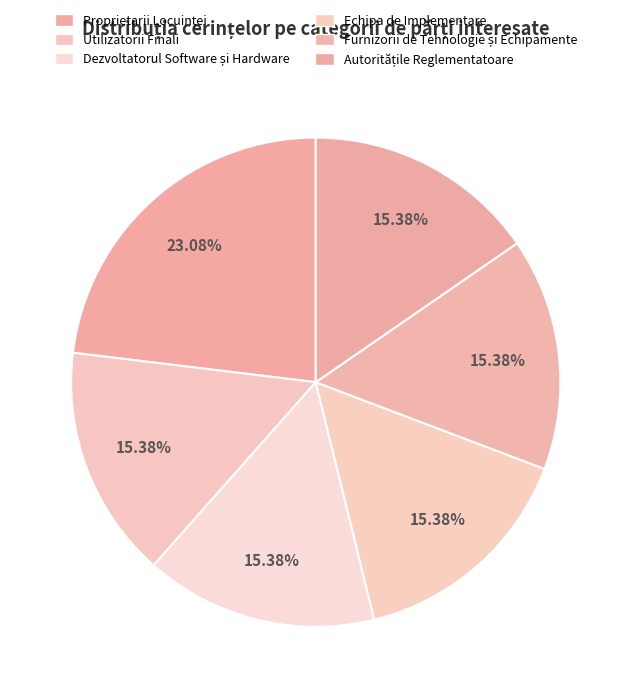

How much of the chart is everything except Utilizatorii Finali?

84.6%